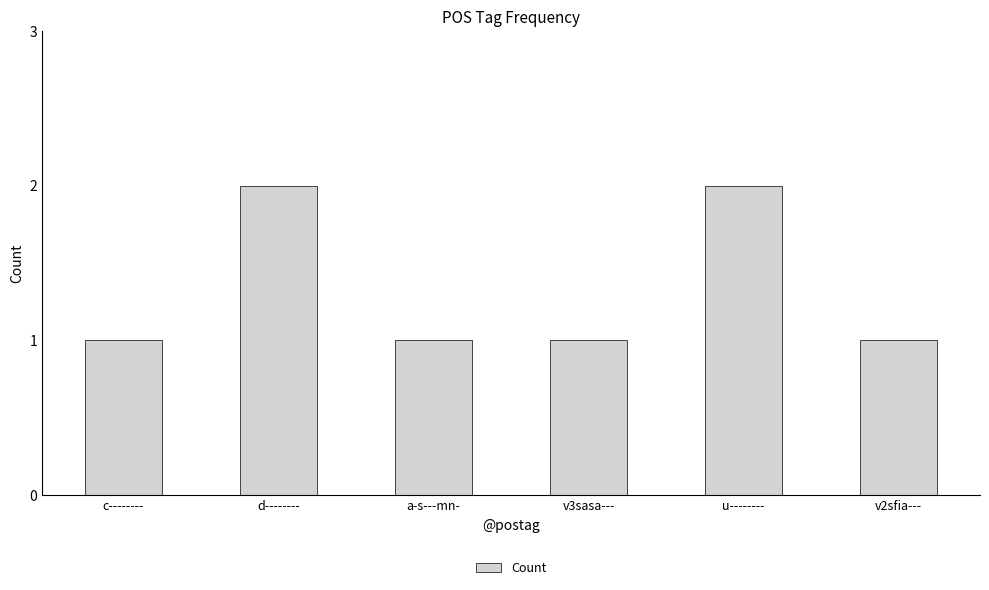

Between u-------- and c--------, which is larger?

u--------